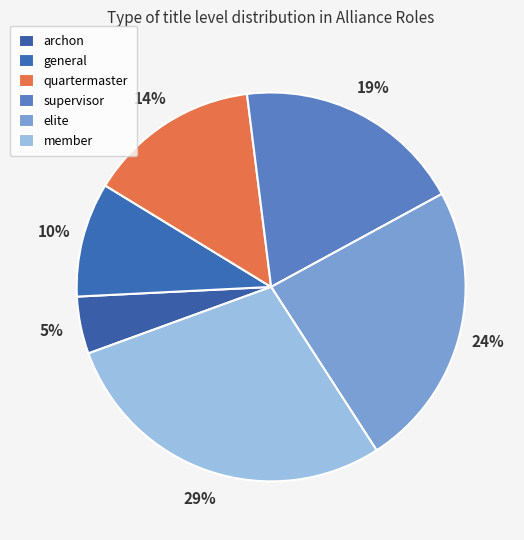

To the nearest percent, what is the combined percentage of general and supervisor?

29%